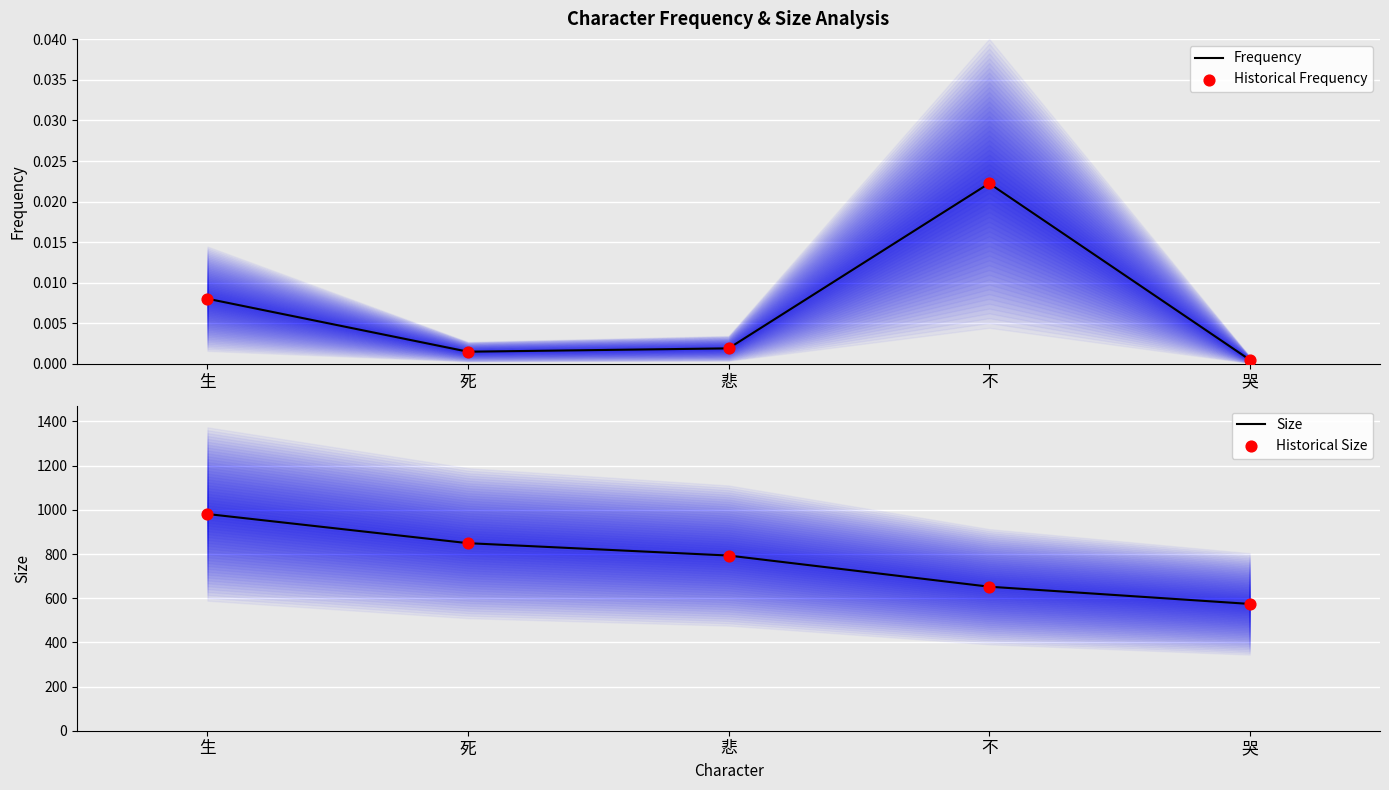

Is the value of Historical Frequency at 哭 greater than the value of Size at 不?

No